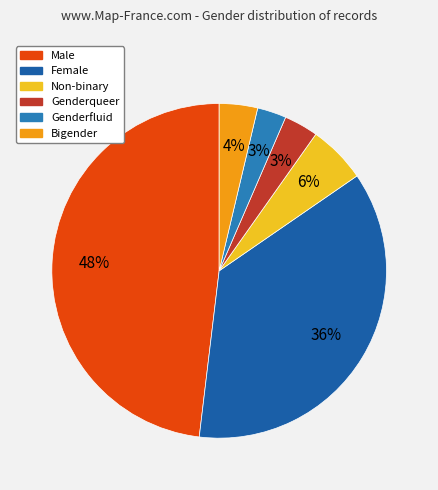

To the nearest percent, what is the difference between the largest and smallest slice percentages?

45%